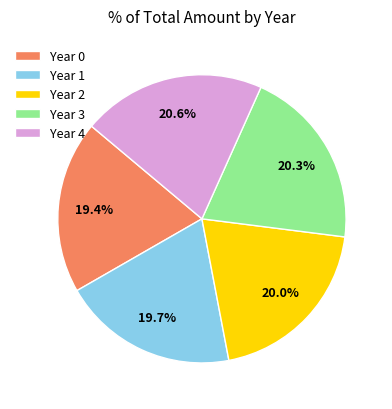

To the nearest percent, what is the average slice percentage?

20%